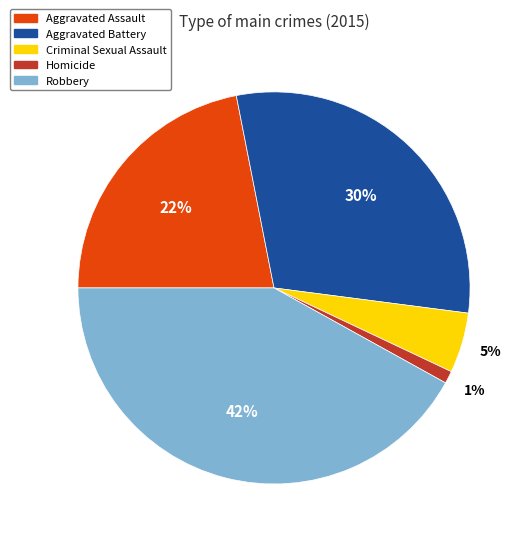

Count the number of slices in the pie.

5